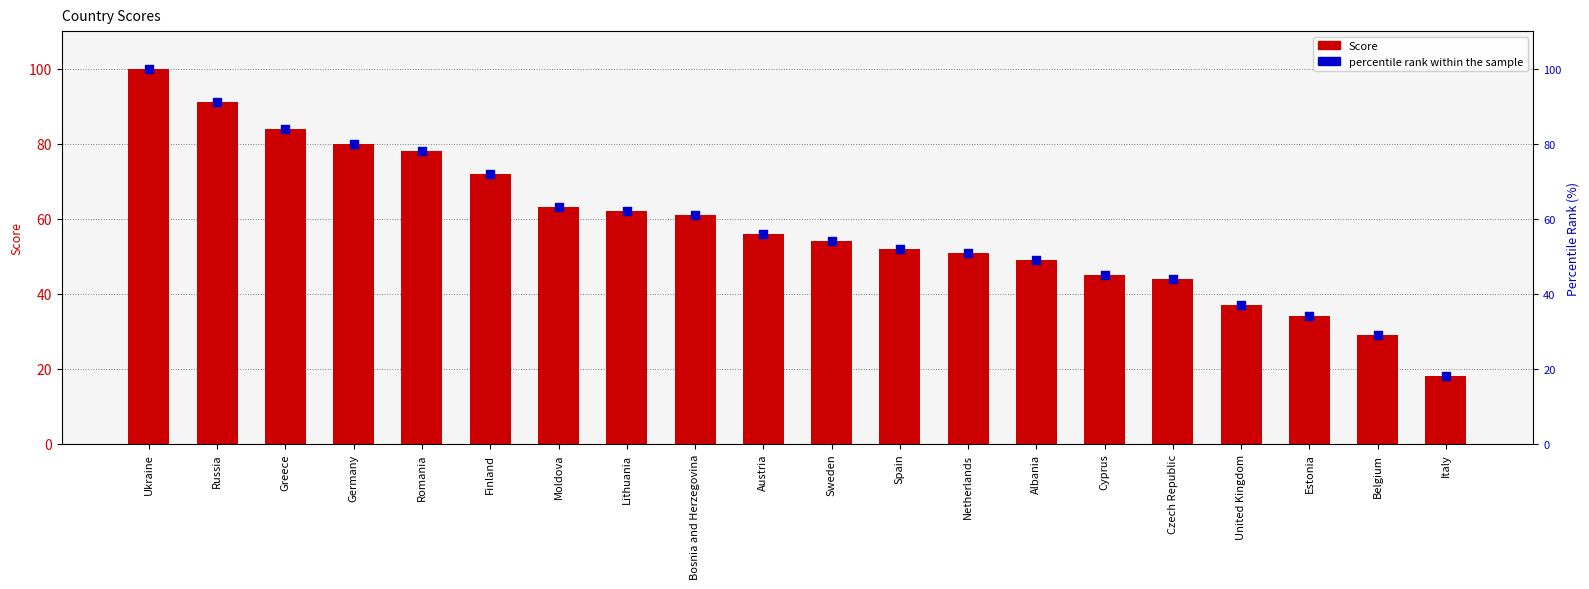

What is the total value across all series at Greece?

168.0